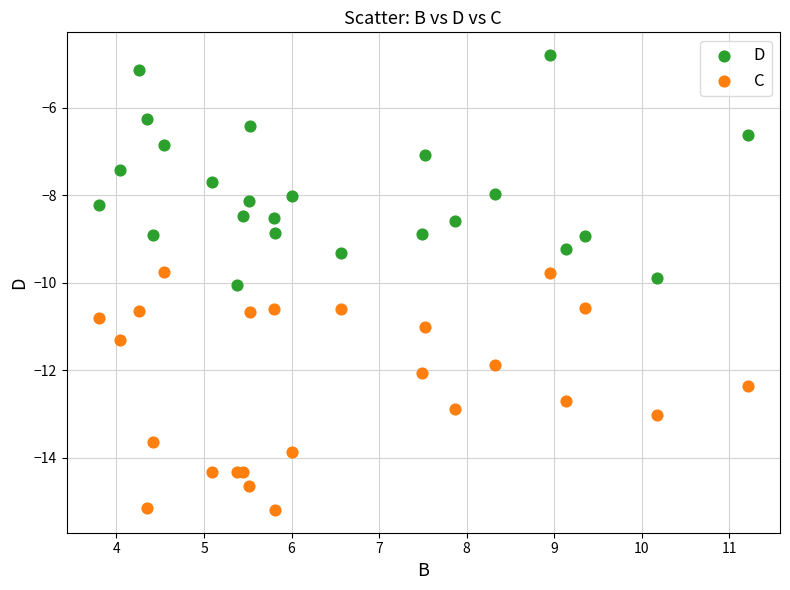

What is the X range (max minus min) for the scatter plot?

7.4